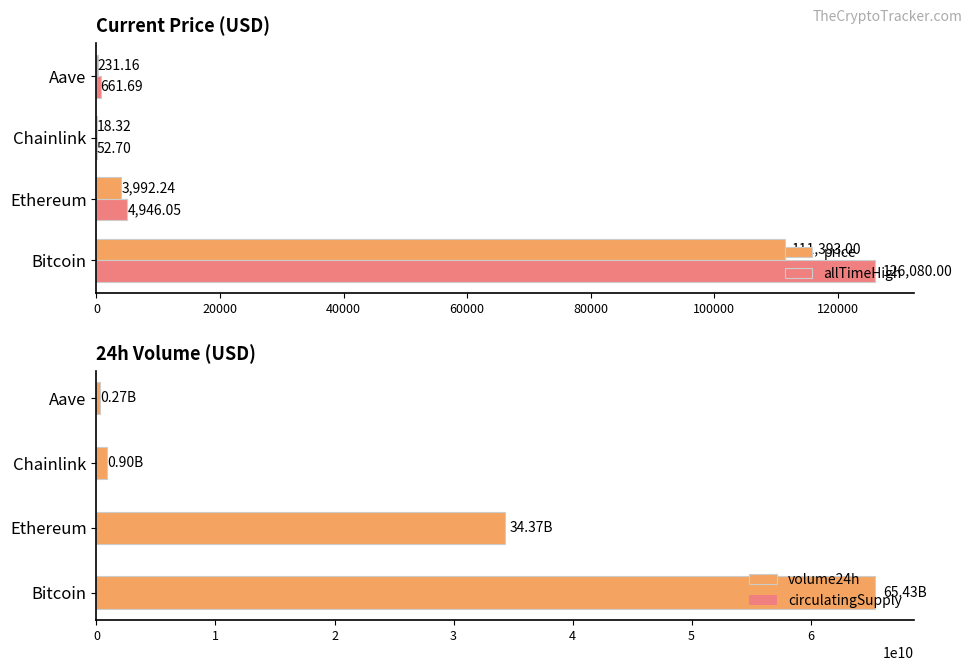

What is the sum of all allTimeHigh values?

131740.4